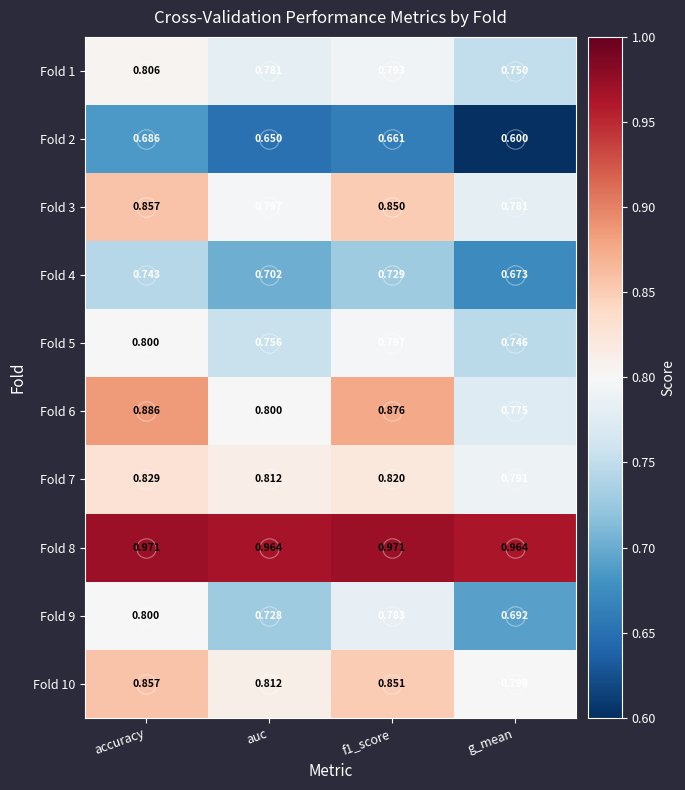

What is the total value across all series at auc?

7.8